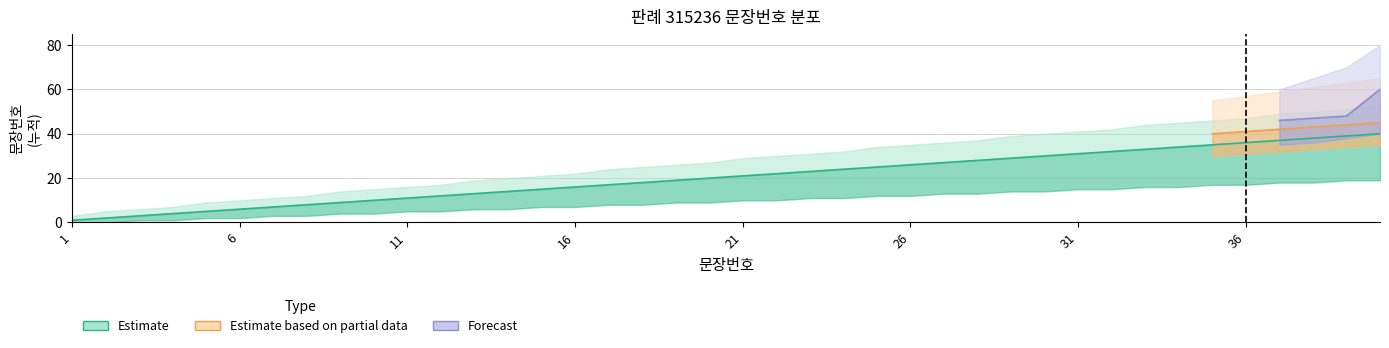

Reading right to left, extract all data points from this chart.

Estimate: 40	39	38	37	36	35	34	33	32	31	30	29	28	27	26	25	24	23	22	21	20	19	18	17	16	15	14	13	12	11	10	9	8	7	6	5	4	3	2	1
Estimate based on partial data: 45	44	43	42	41	40	0	0	0	0	0	0	0	0	0	0	0	0	0	0	0	0	0	0	0	0	0	0	0	0	0	0	0	0	0	0	0	0	0	0
Forecast: 60	48	47	46	0	0	0	0	0	0	0	0	0	0	0	0	0	0	0	0	0	0	0	0	0	0	0	0	0	0	0	0	0	0	0	0	0	0	0	0